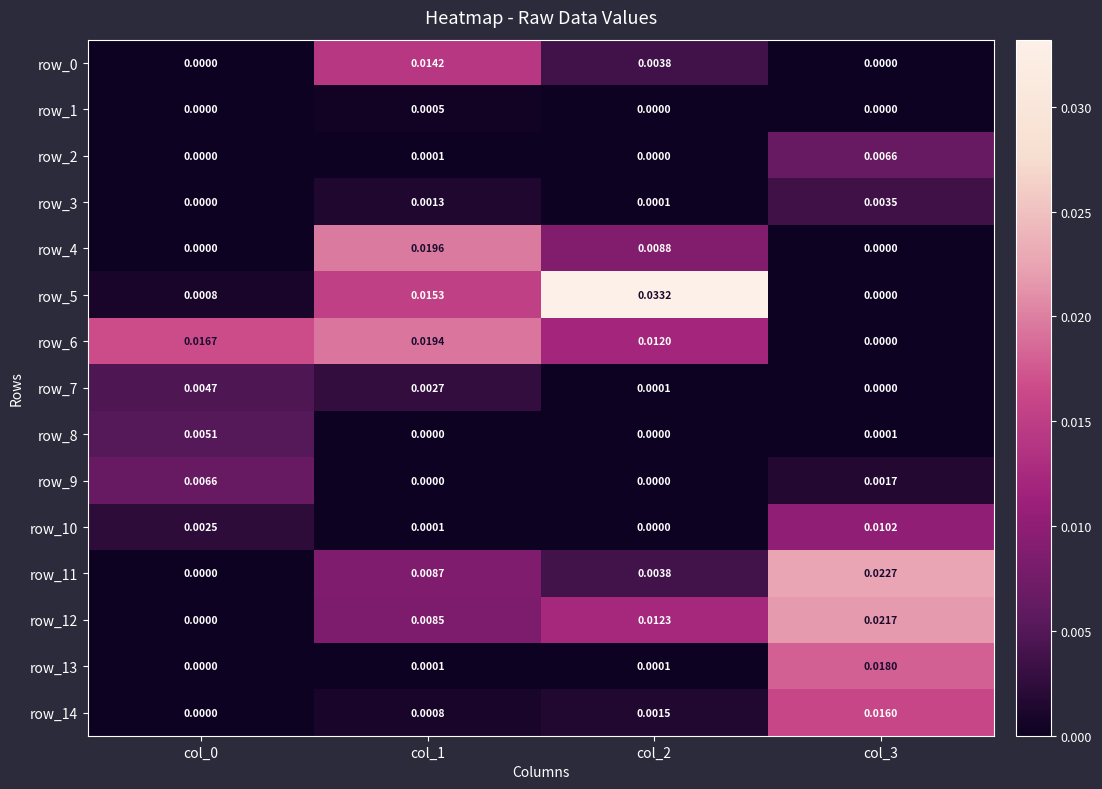

At how many categories does at least one series exceed 0?

4